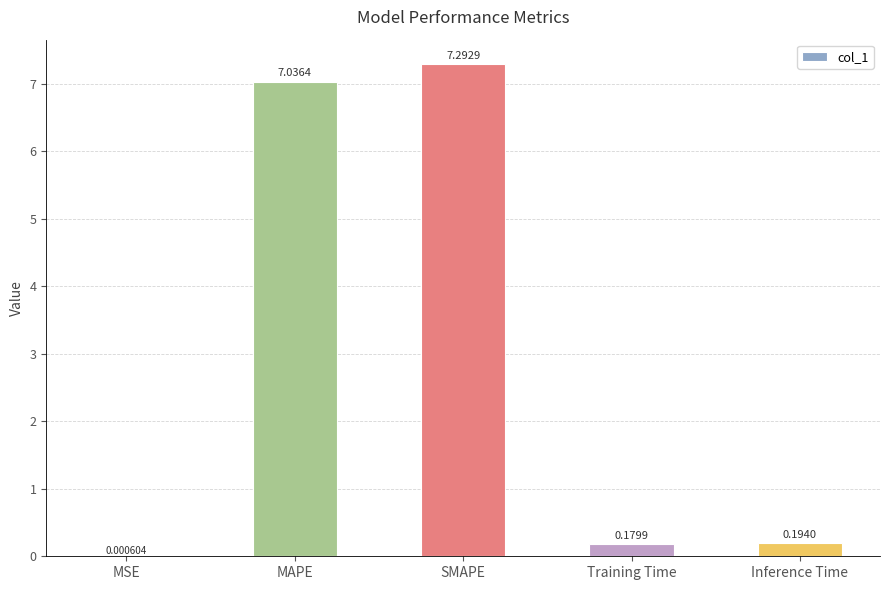

What is the sum of the values at Training Time and MAPE?

7.2